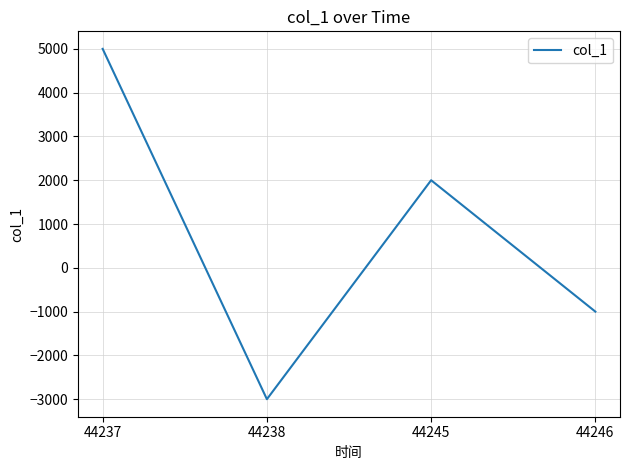

Reading left to right, transcribe all the data shown in this chart.

5000	-3000	2000	-1000